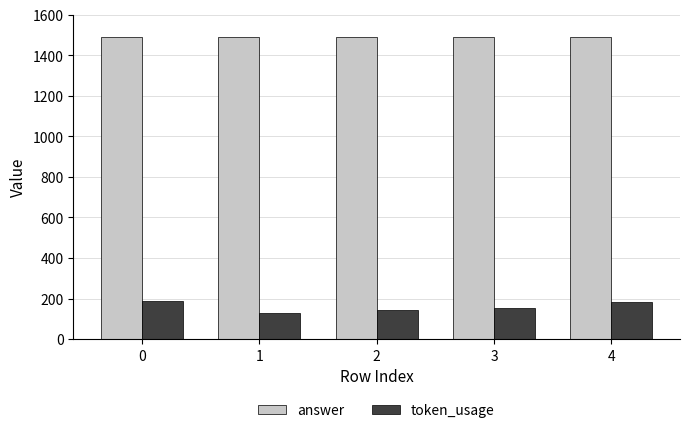

How many distinct data groups are displayed?

2